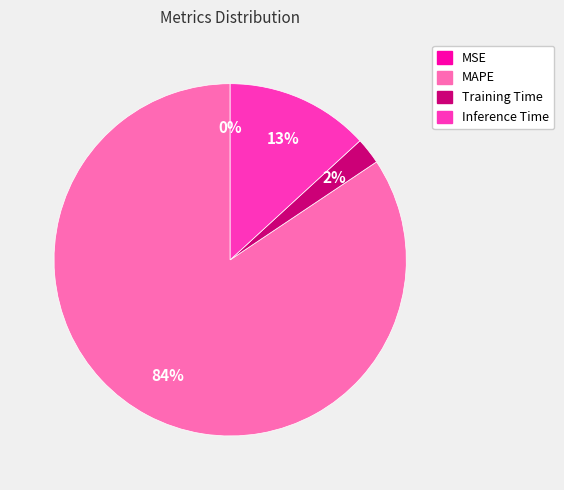

What percentage is the Inference Time slice, to the nearest percent?

13%